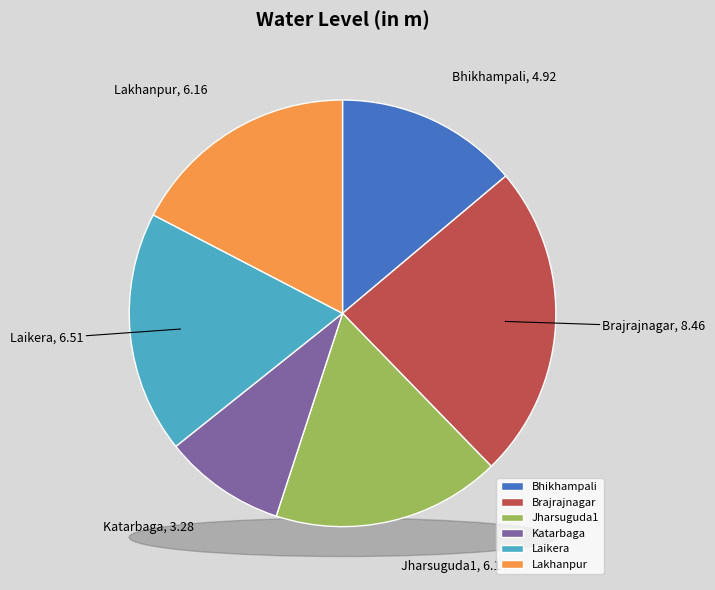

Count the number of slices in the pie.

6